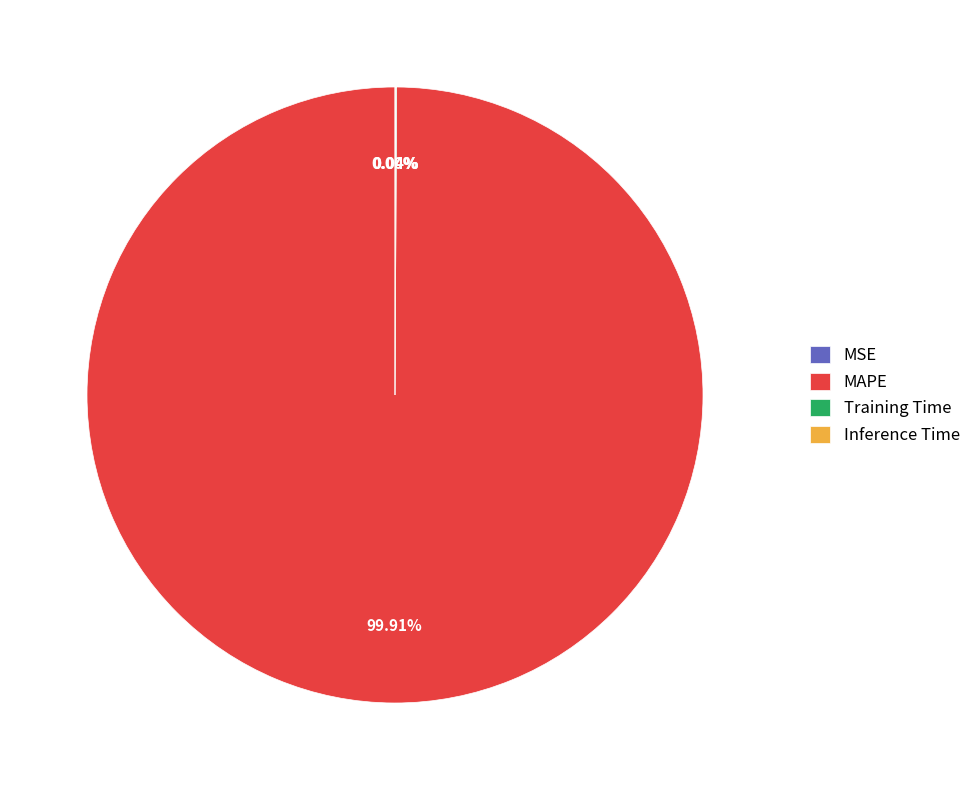

What is the largest slice in the pie chart?

MAPE